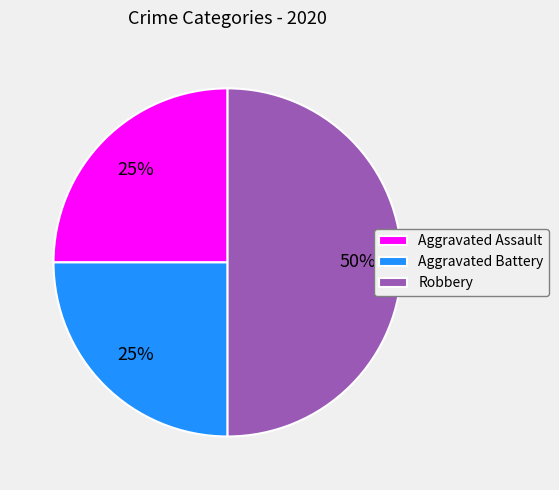

To the nearest percent, what portion does Aggravated Battery represent?

25%